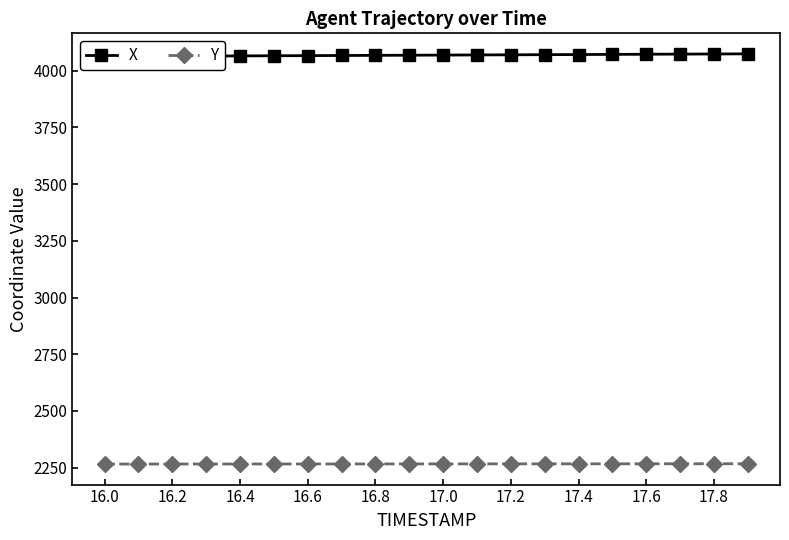

The value of Y at 16.2 is 3377.6. True or false?

False